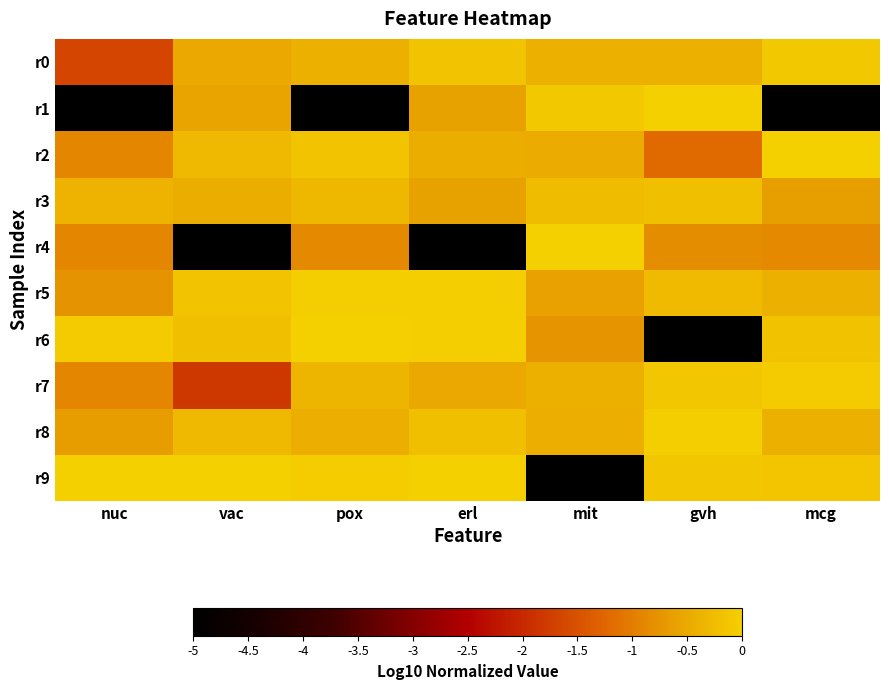

Rank the series at gvh from lowest to highest value.

r6, r2, r4, r0, r5, r3, r7, r9, r8, r1